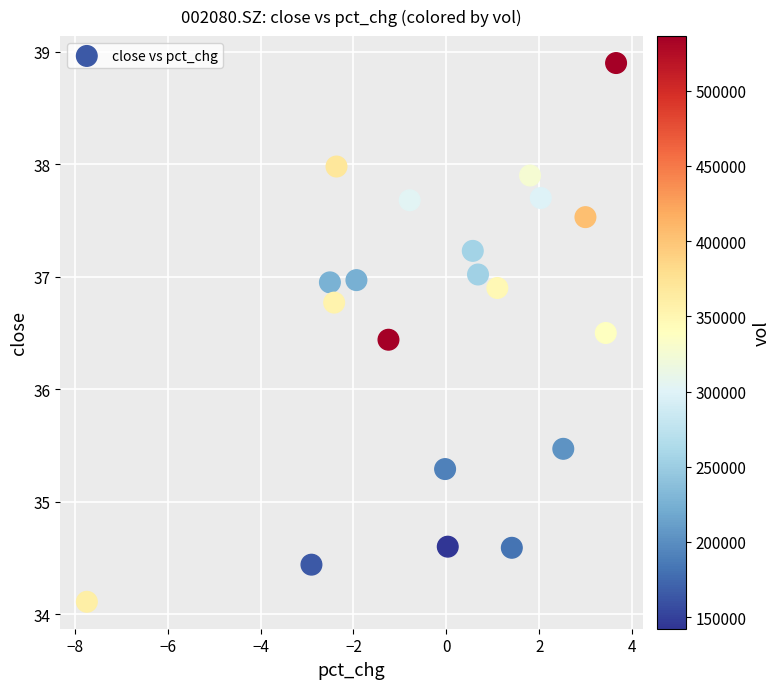

What is the range of Y values (max minus min)?

4.8